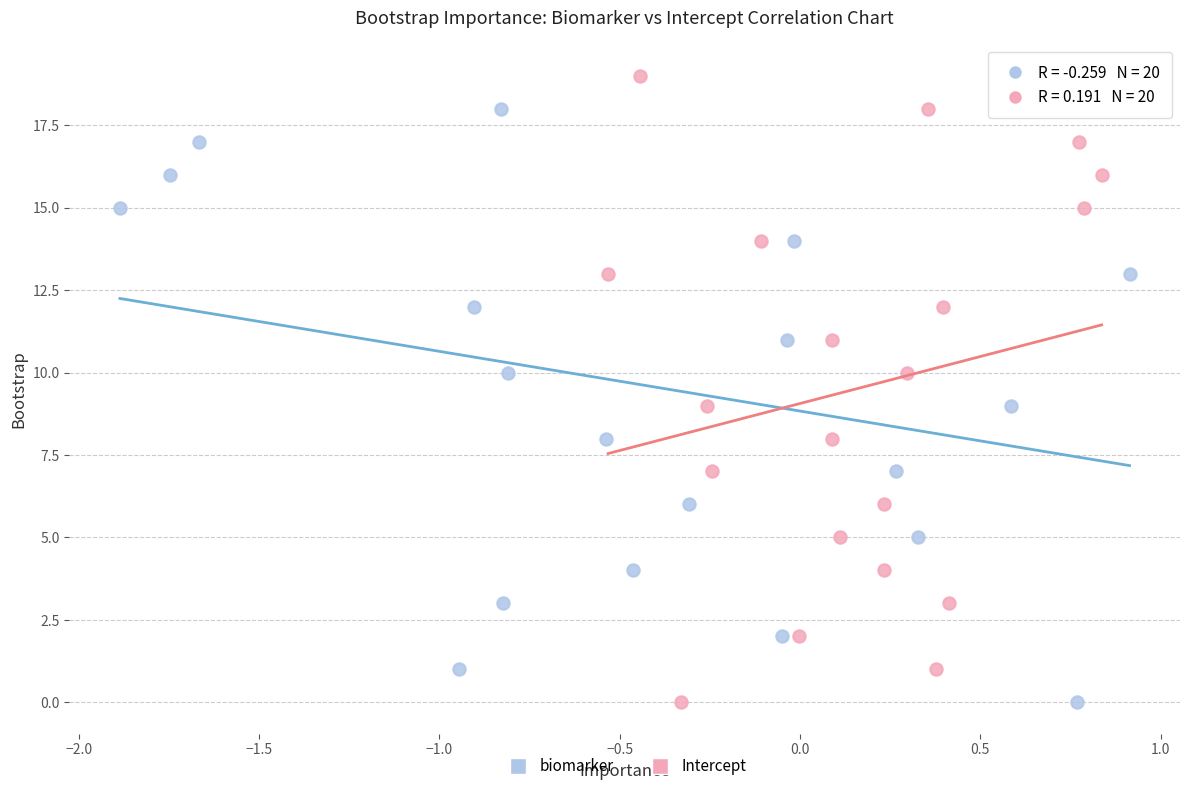

What are all the series names shown in the legend?

biomarker, Intercept